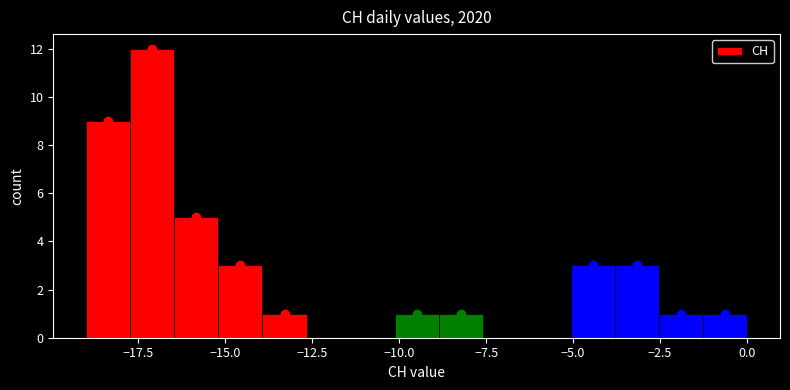

Around what value on the x-axis is the tallest bar? Give the approximate position of its centre, as read against the axis.

-17.0